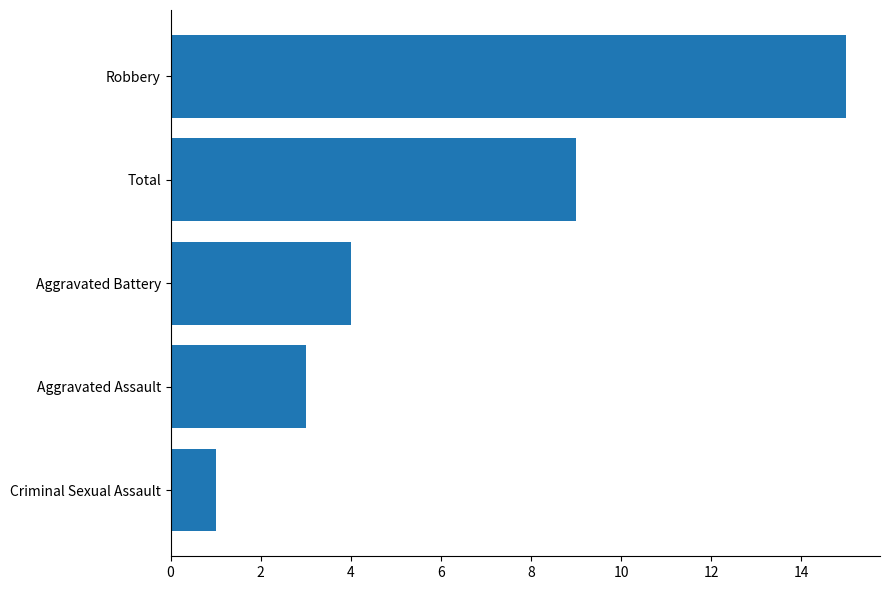

Which category has the lowest value across all series?

Criminal Sexual Assault